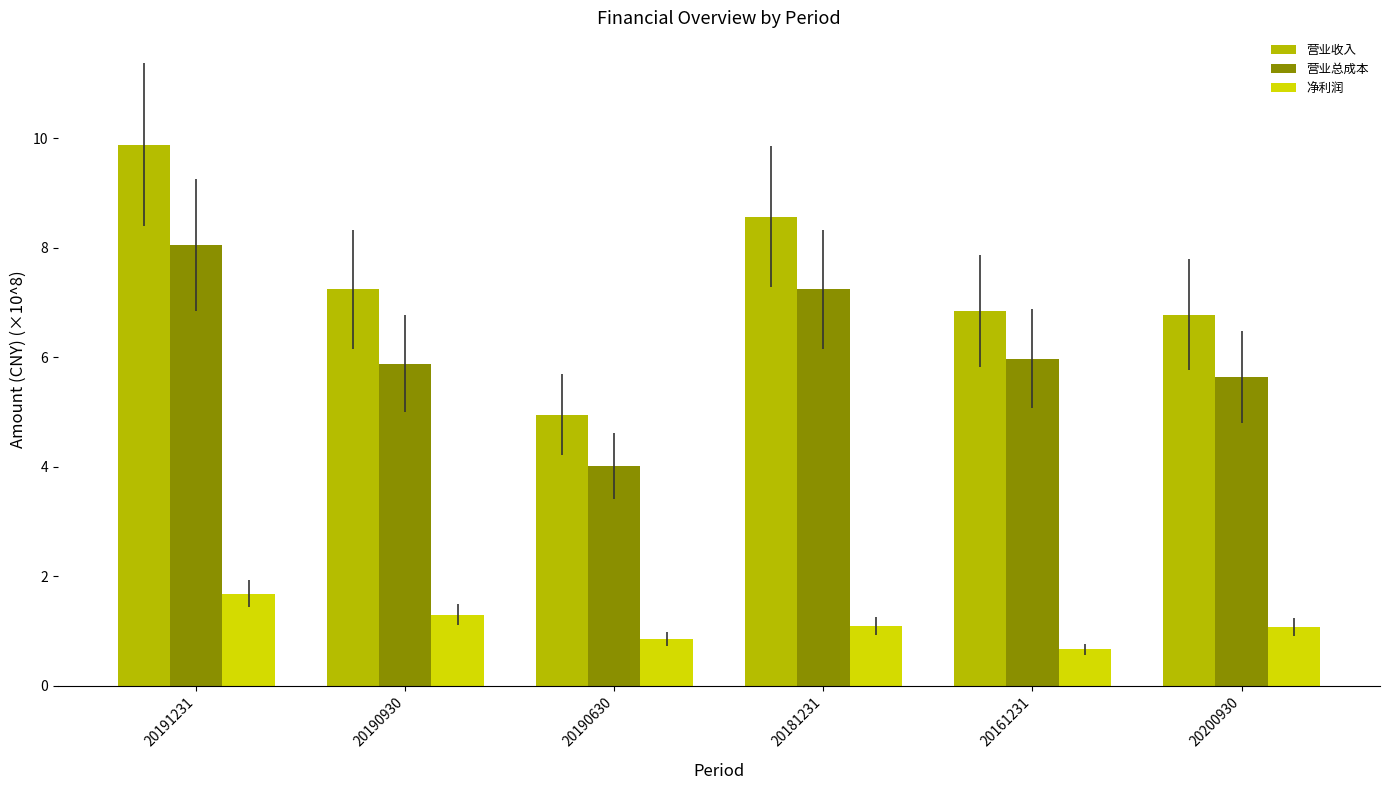

Is it true that 营业总成本 equals 5.9 at 20190930?

True